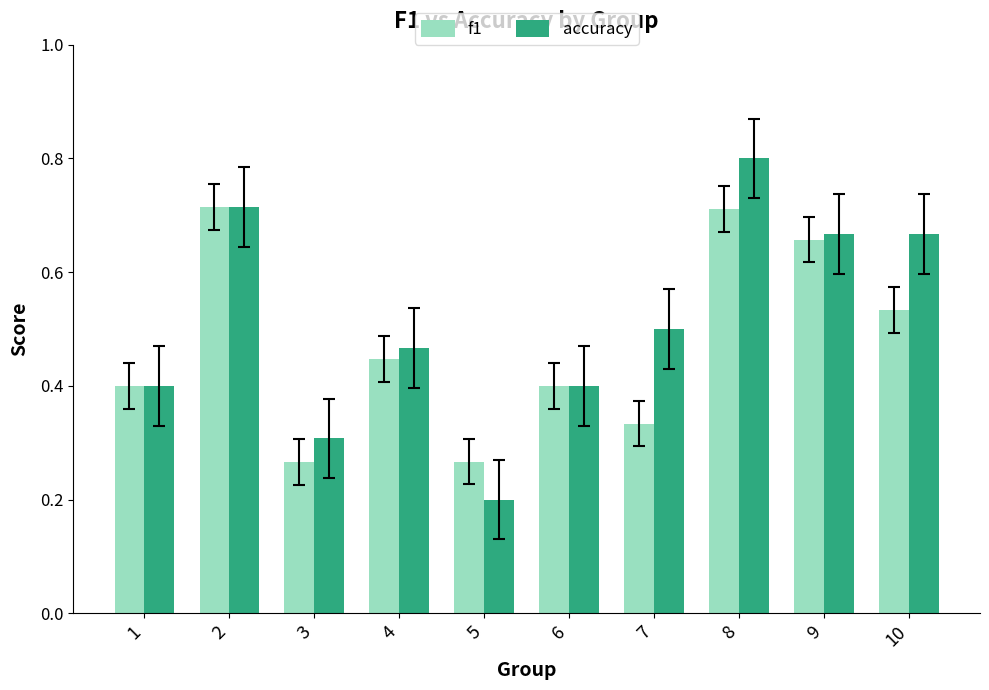

Which series has the widest spread of values?

accuracy